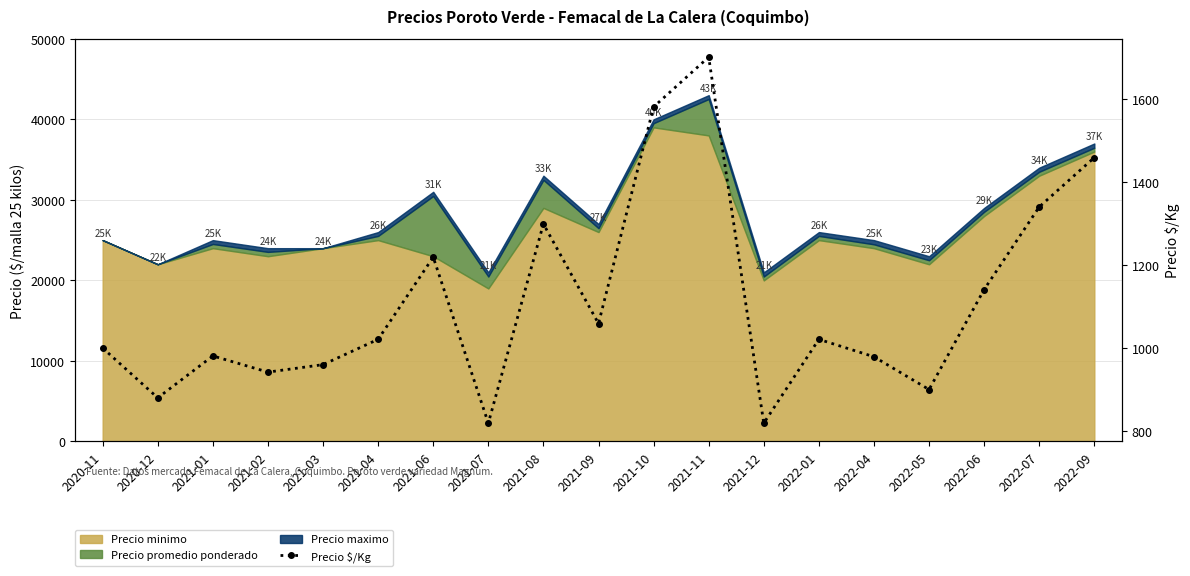

Reading left to right, what are all the values shown in this chart?

2020-11=1000	2020-12=880	2021-01=981	2021-02=942	2021-03=960	2021-04=1021	2021-06=1219	2021-07=819	2021-08=1299	2021-09=1059	2021-10=1581	2021-11=1701	2021-12=819	2022-01=1021	2022-04=979	2022-05=900	2022-06=1141	2022-07=1340	2022-09=1459